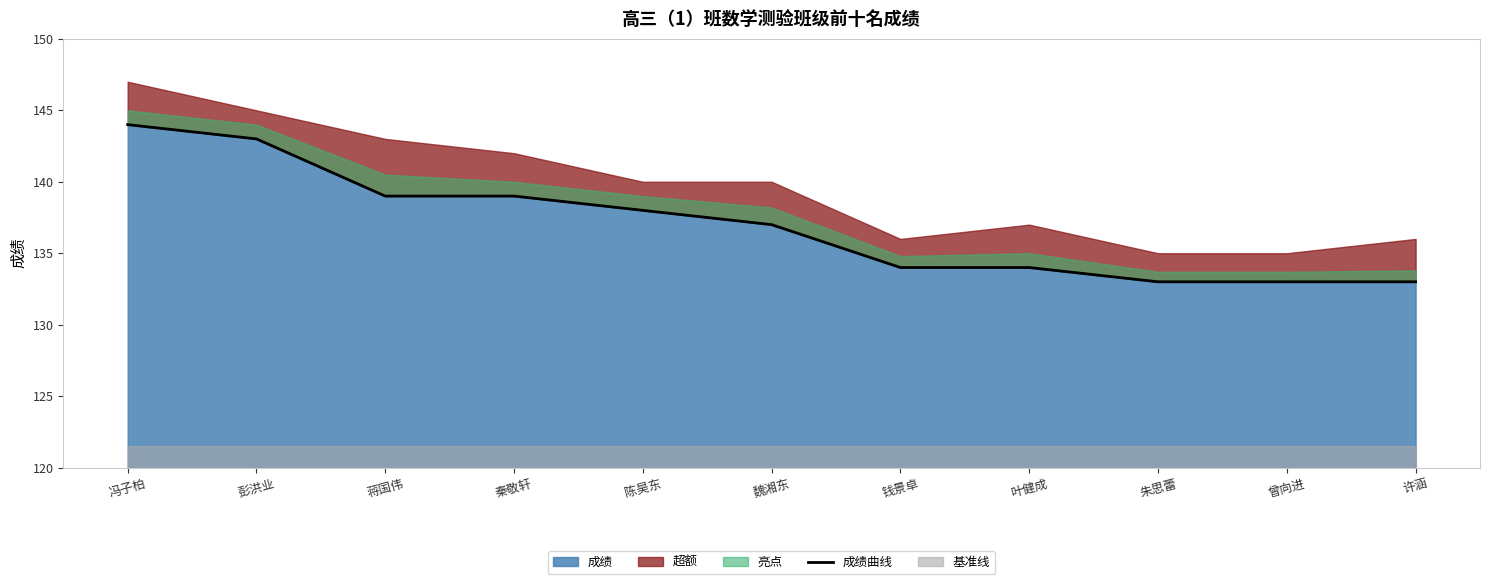

What is the greatest value displayed?

144